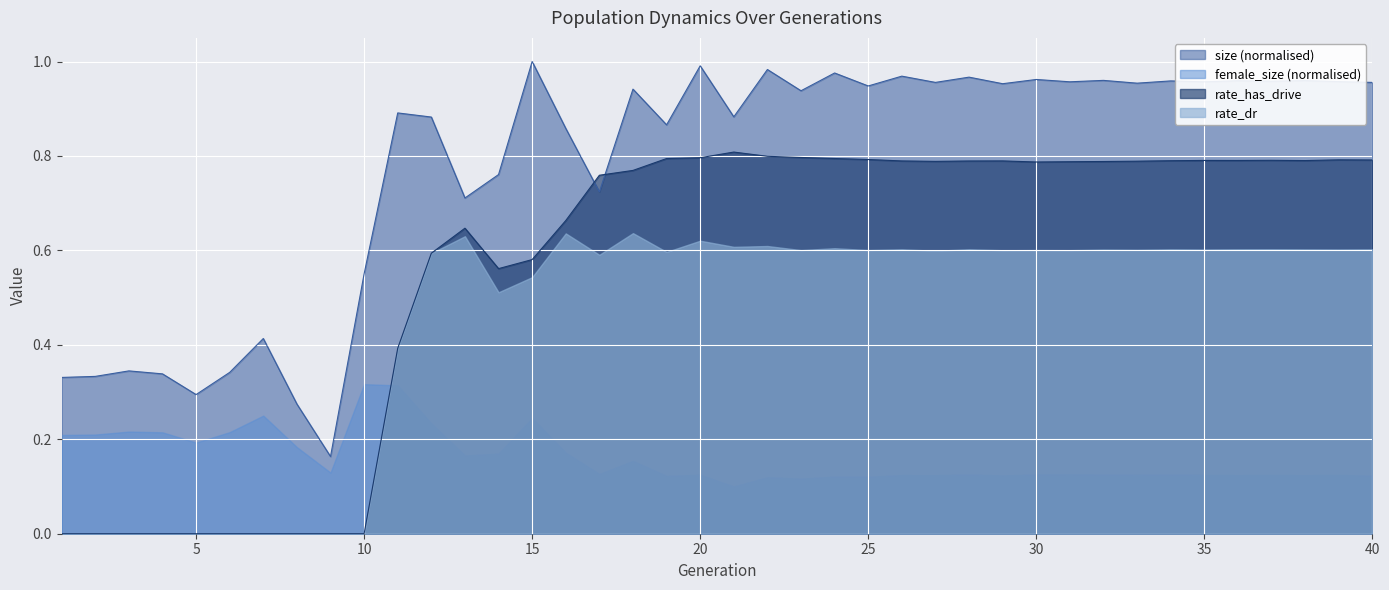

List the series in order of their overall mean, lowest first.

female_size (normalised), rate_dr, rate_has_drive, size (normalised)